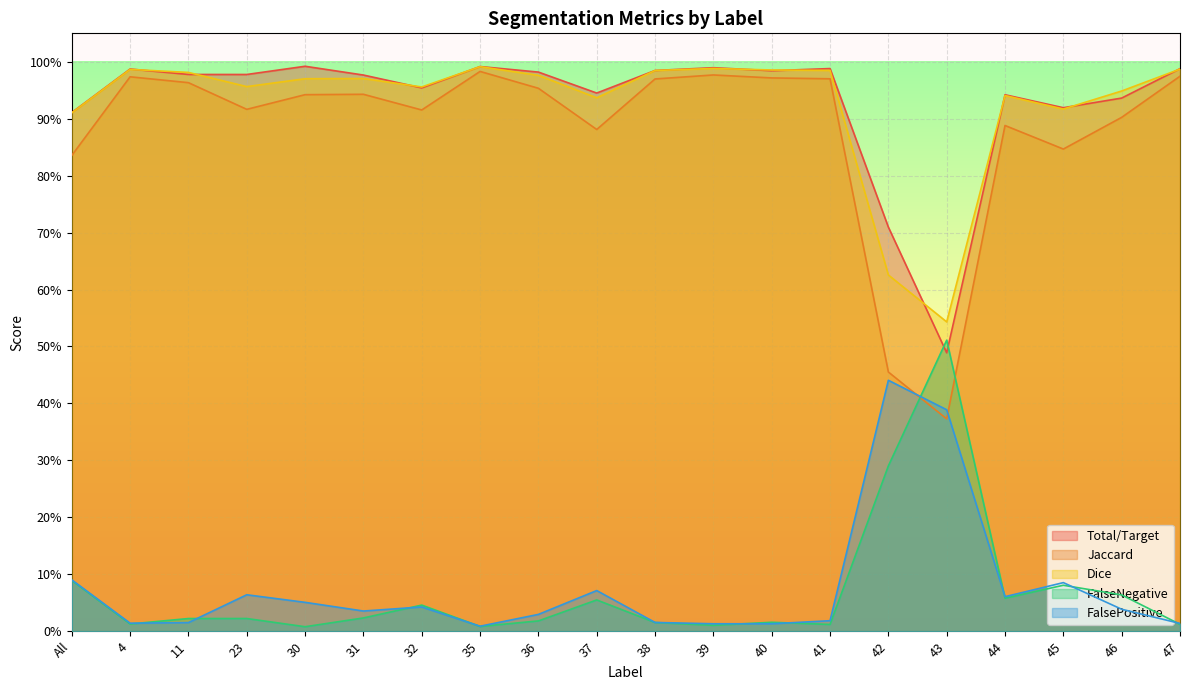

What is the total value across all series at 32?

2.9